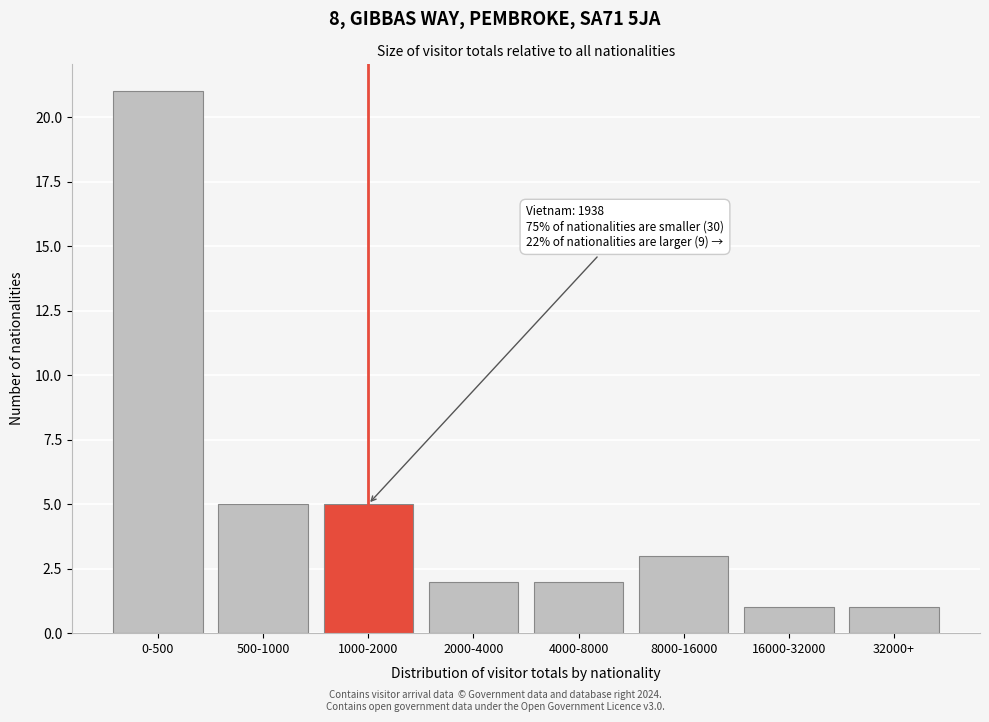

Reading left to right, extract all data points from this chart.

21	5	5	2	2	3	1	1